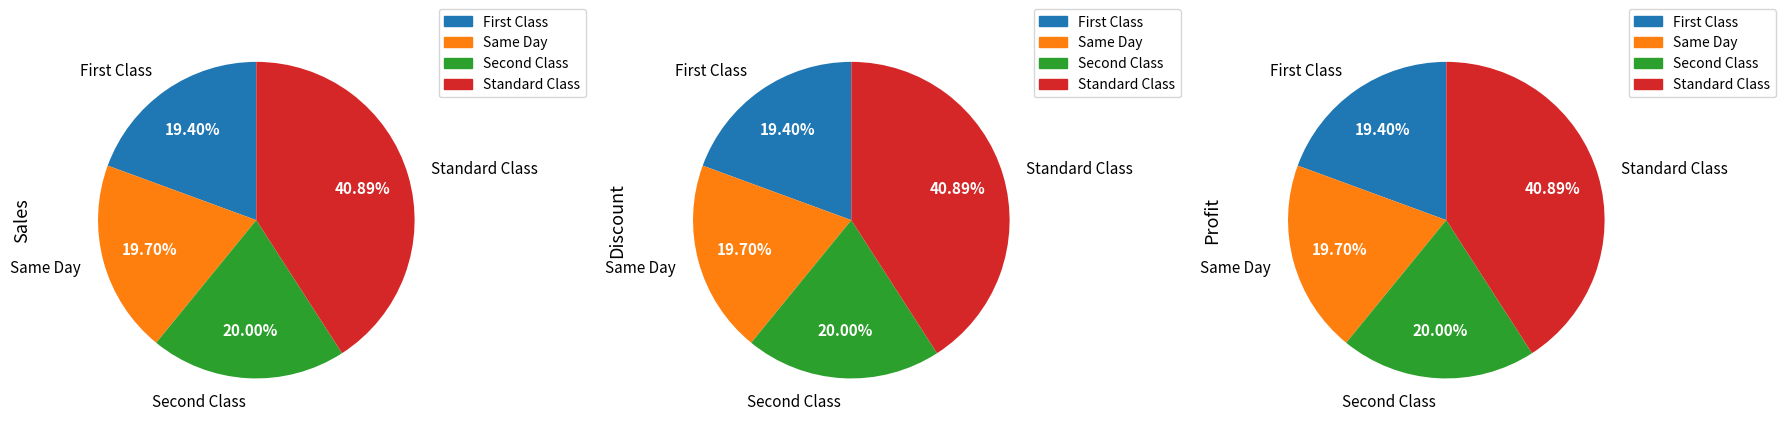

Combined, do 18 and 32 account for over 50%?

No